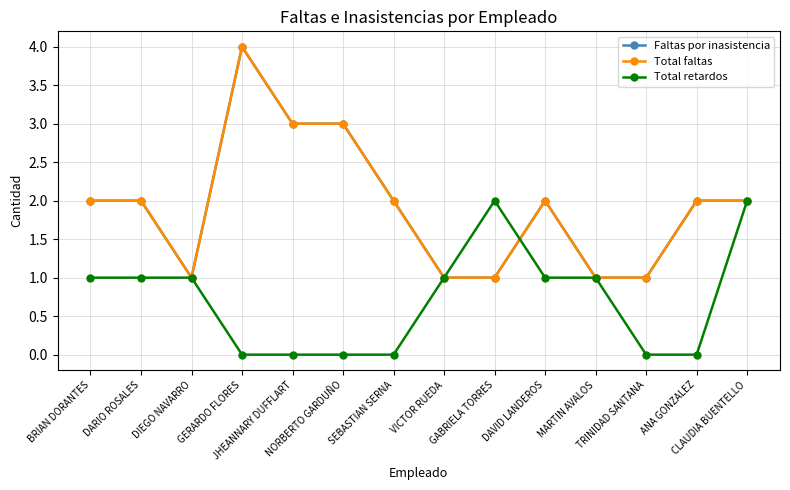

True or false: Faltas por inasistencia has a value of 2 at CLAUDIA BUENTELLO.

True